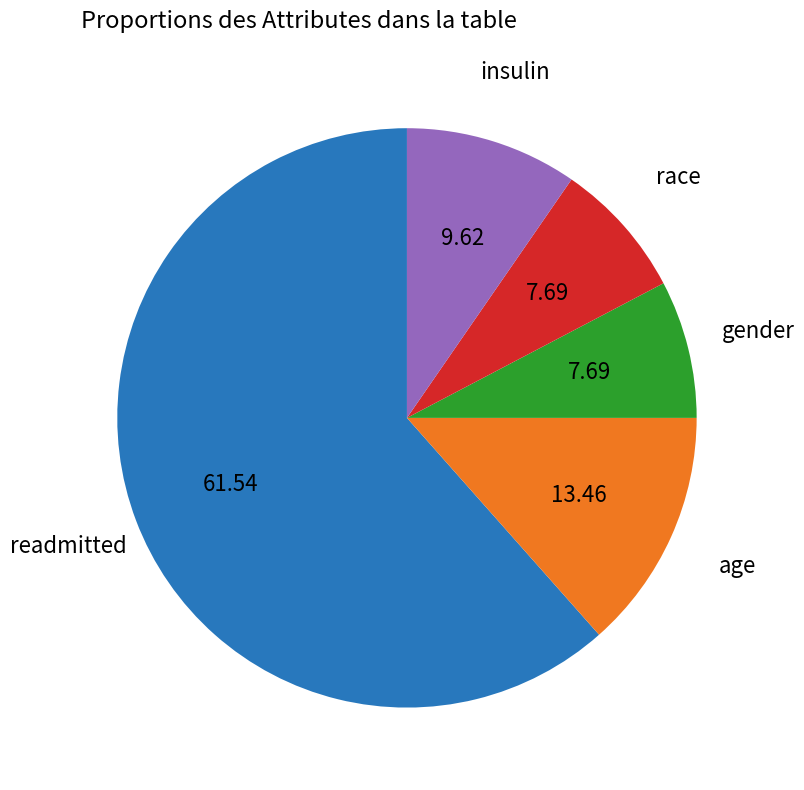

Is the sum of readmitted and race greater than half?

Yes